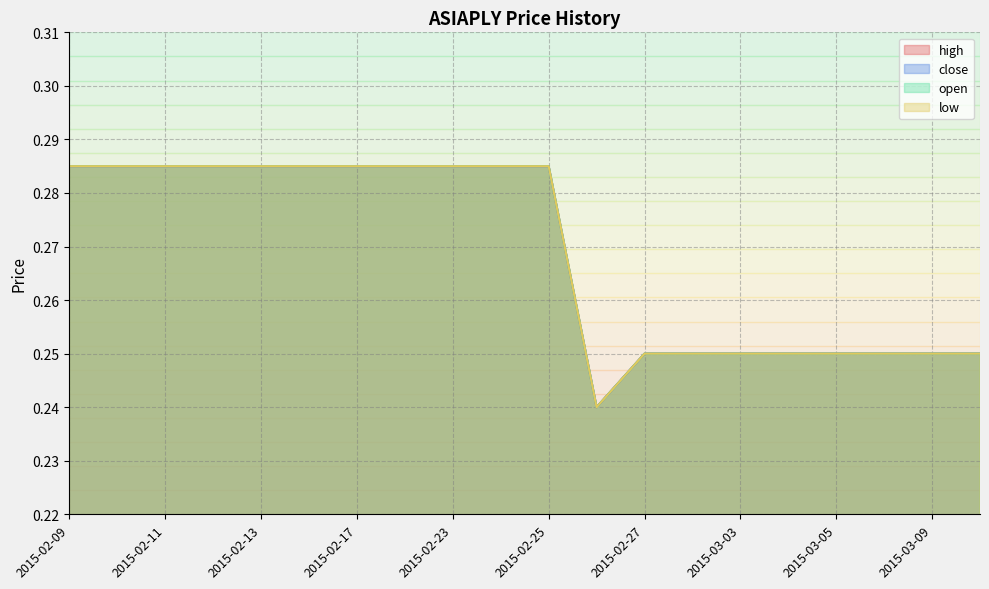

How many data points does each series have?

20